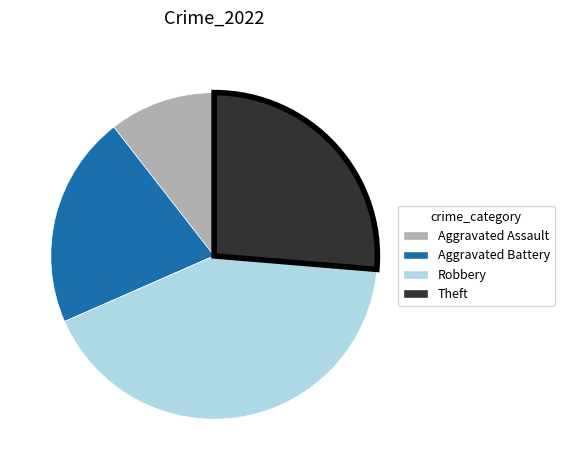

Which has a higher value, Aggravated Battery or Aggravated Assault?

Aggravated Battery